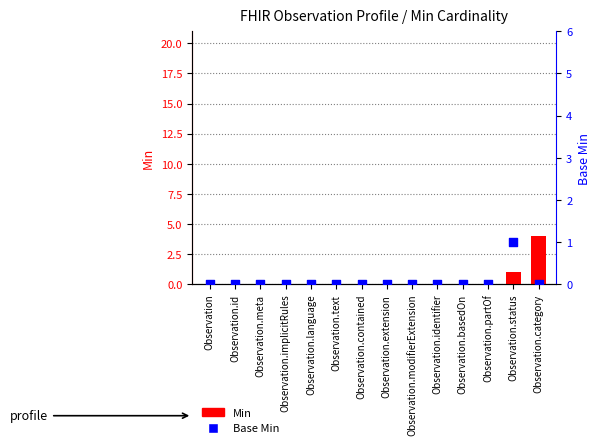

Which series contains the highest Y value?

Min